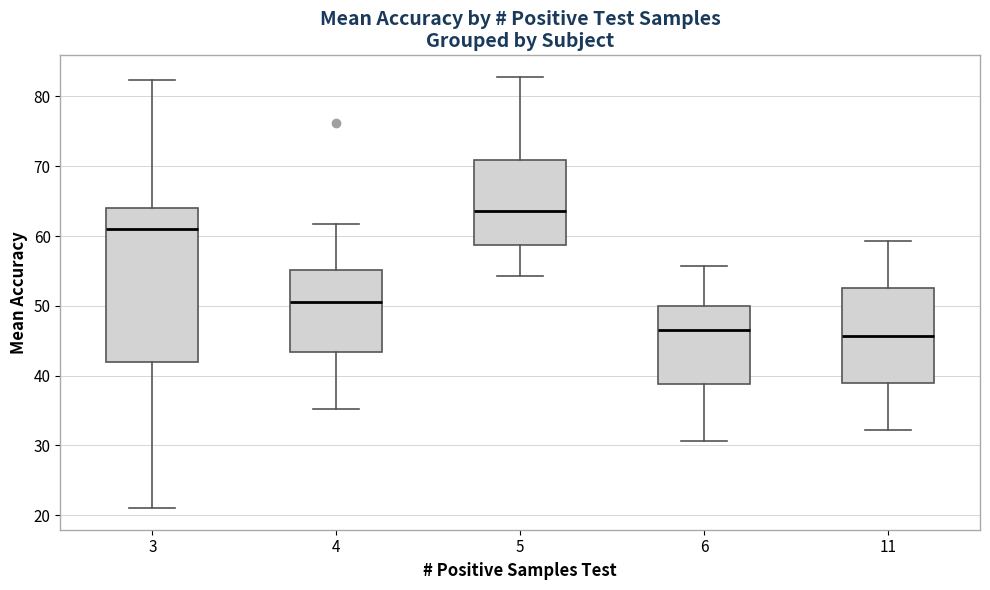

Reading left to right, read every box against the y-axis: the position of its median line, the range the box covers, and the ends of its whiskers. The values are not printed on the chart, so give them approximately, as read against the axis.

3: median 61, box 42 to 64, whiskers 21 to 82
4: median 51, box 43 to 55, whiskers 35 to 62
5: median 64, box 59 to 71, whiskers 54 to 83
6: median 47, box 39 to 50, whiskers 31 to 56
11: median 46, box 39 to 53, whiskers 32 to 59